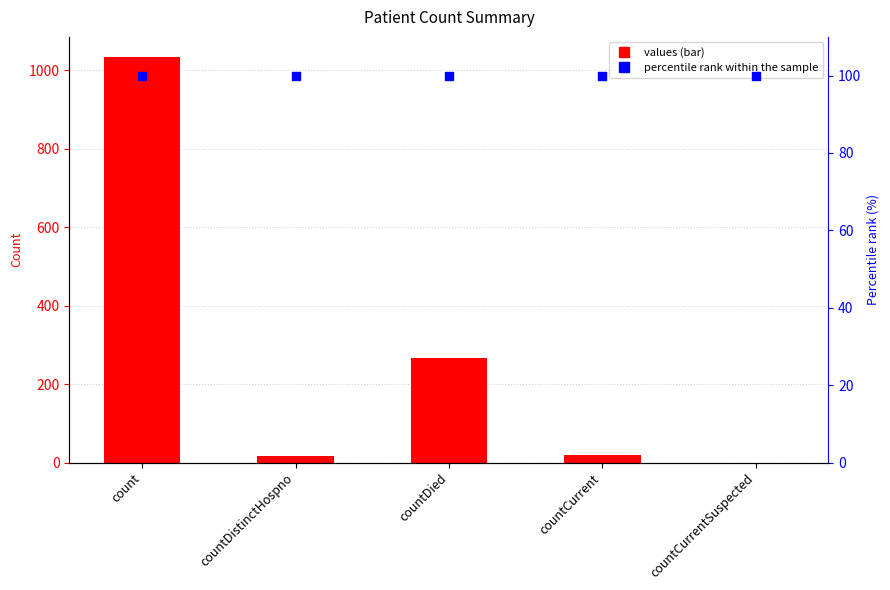

Which series contains the lowest Y value?

values